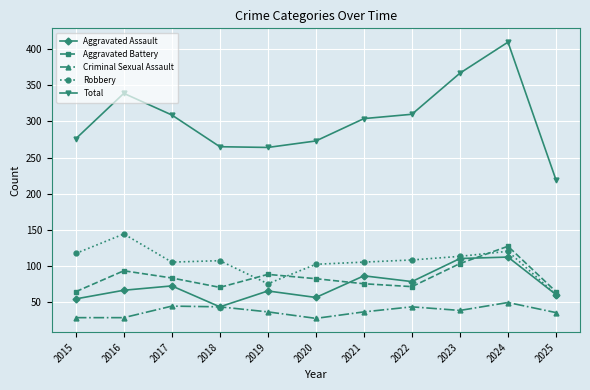

Read the Criminal Sexual Assault value at 2021, to the nearest 5.

35